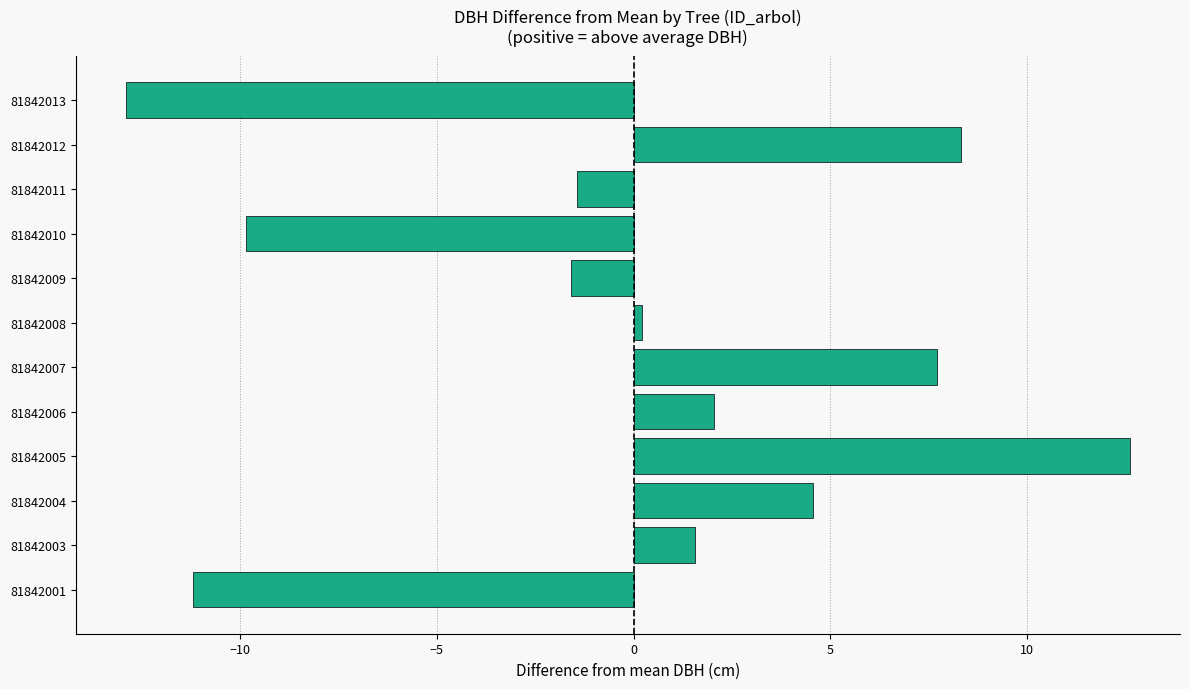

Read the value at 81842012.

8.3